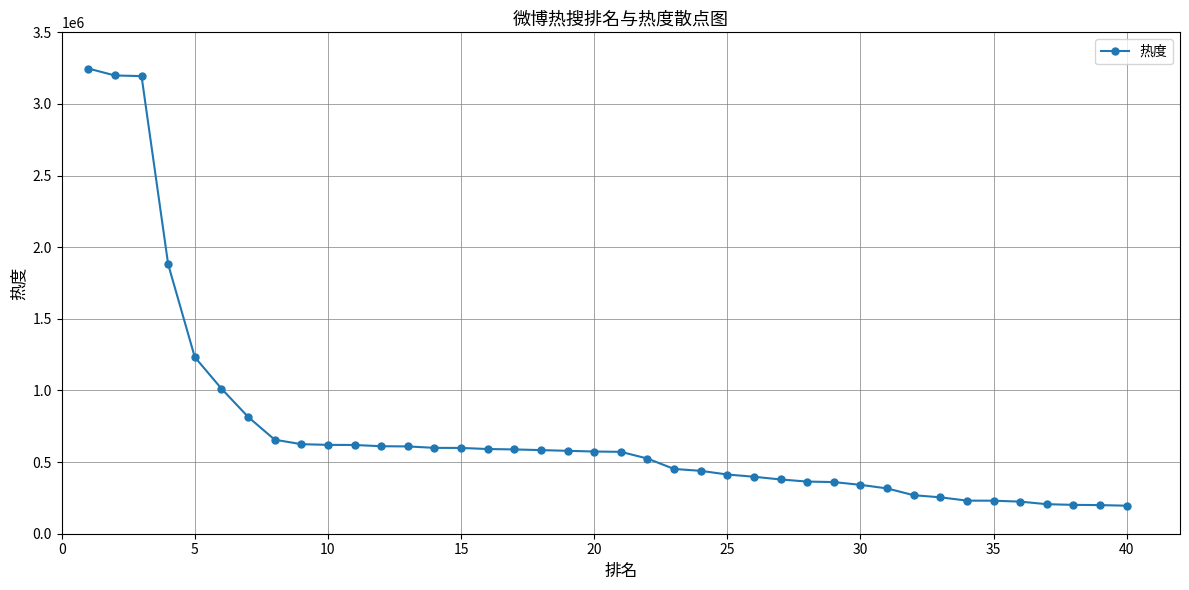

What is the difference between the maximum and minimum values?

3051622